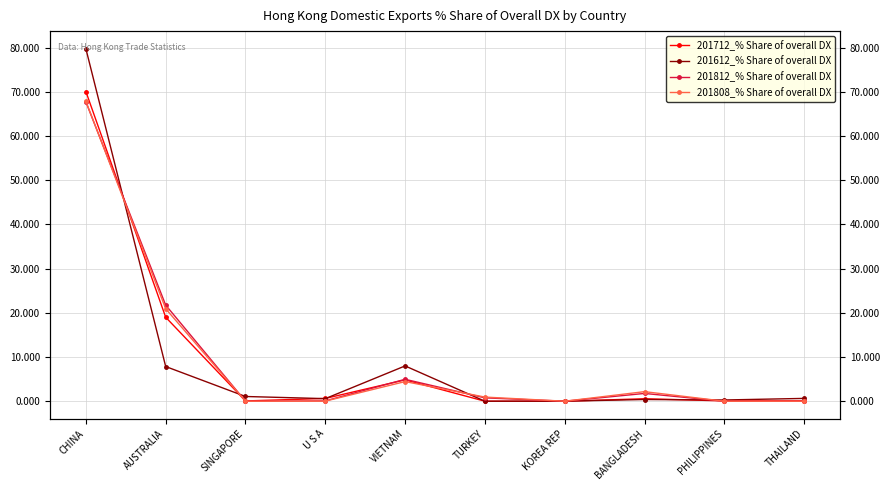

Rank the series at VIETNAM from lowest to highest value.

201808_% Share of overall DX, 201712_% Share of overall DX, 201812_% Share of overall DX, 201612_% Share of overall DX